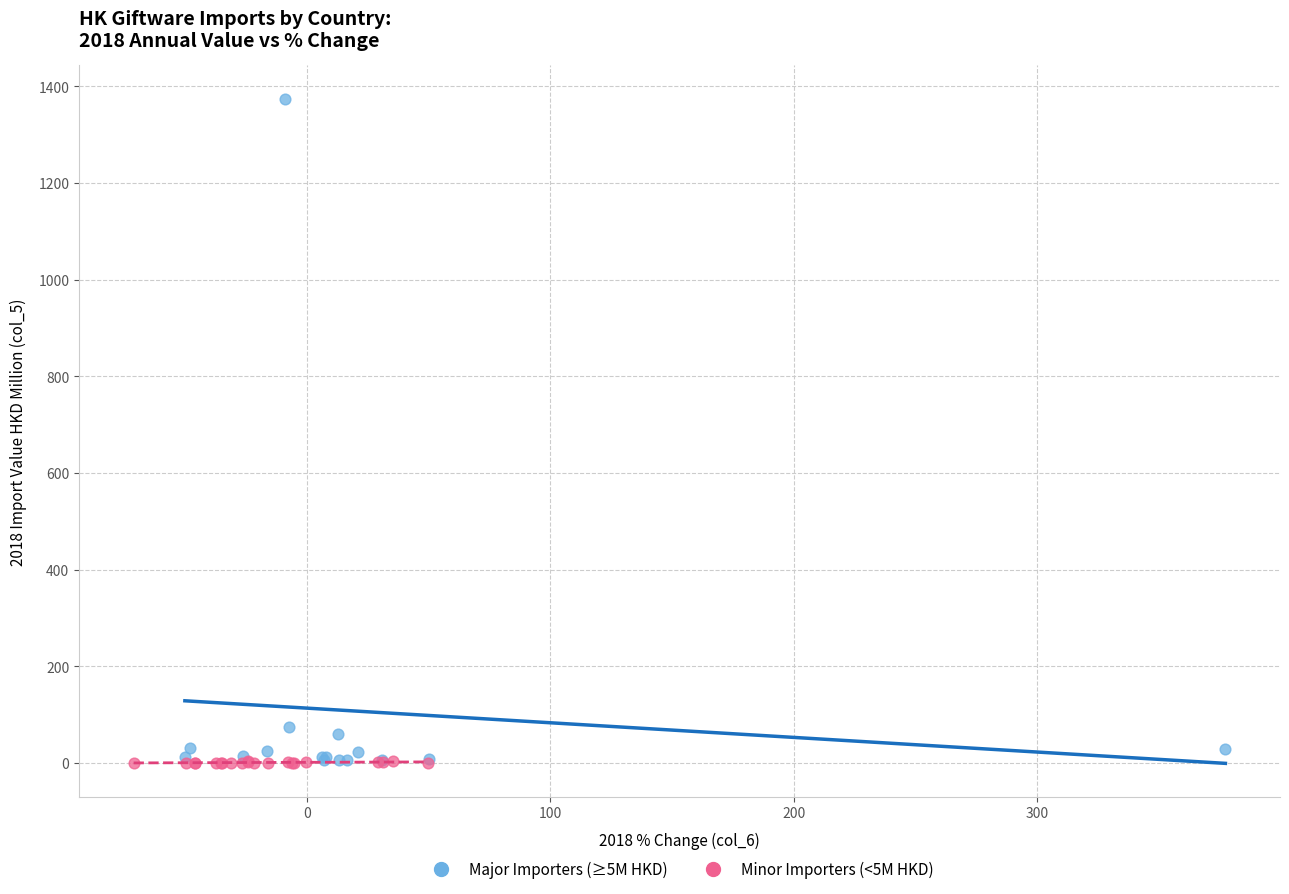

Which series has the widest spread of Y values?

Major Importers (≥5M HKD)